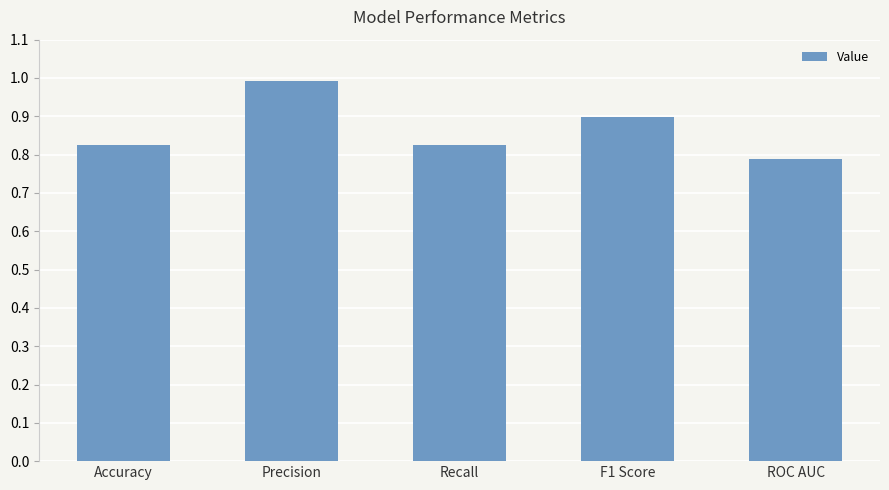

Which category has the lowest value across all series?

ROC AUC